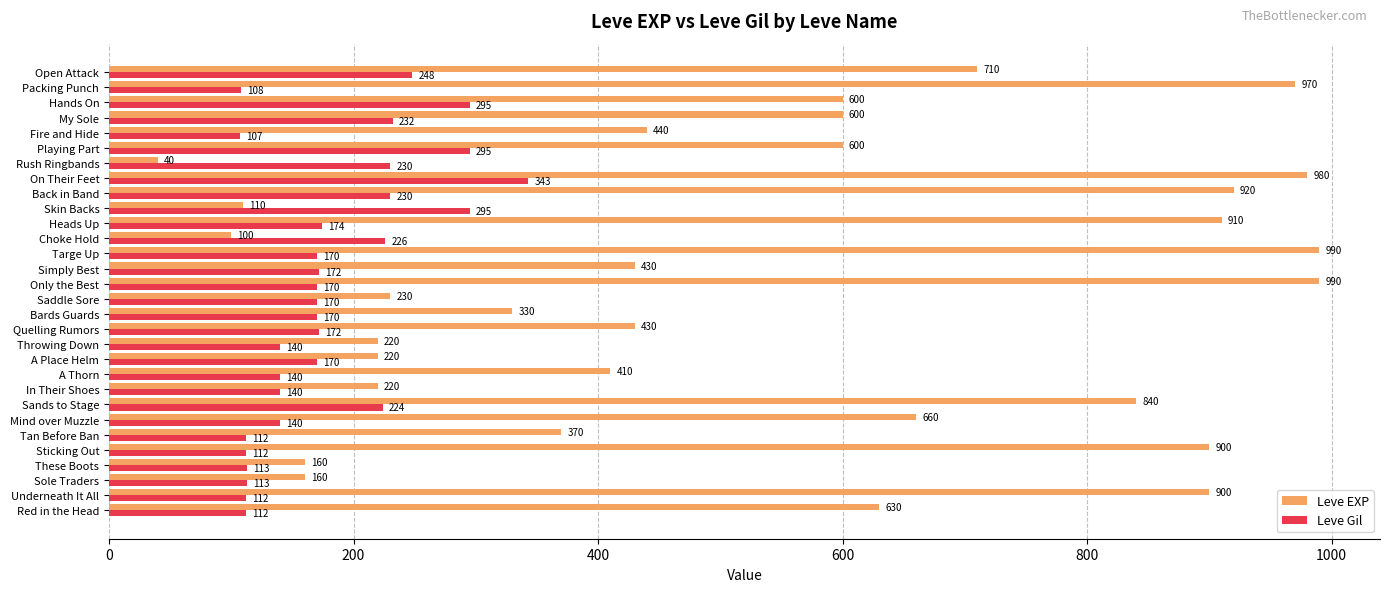

Which series changed the most between Sands to Stage and Targe Up?

Leve EXP